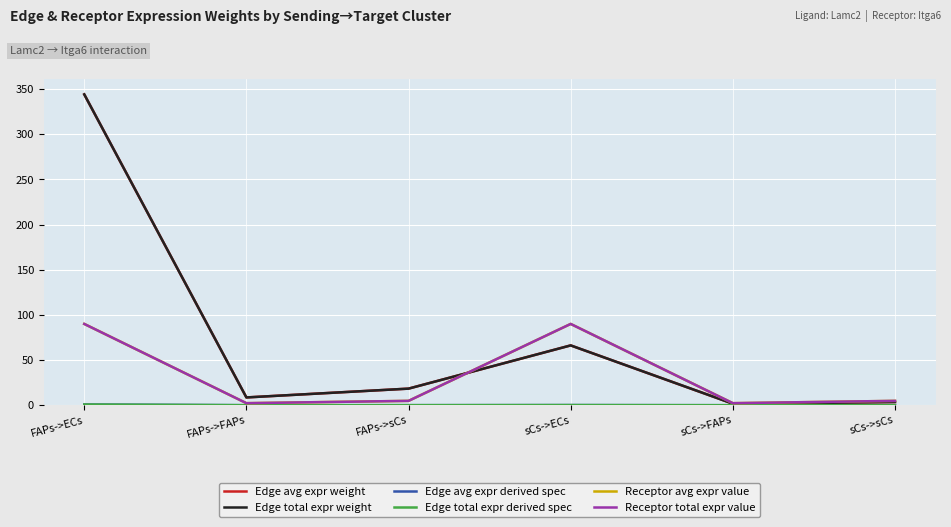

Rank the categories by Edge avg expr derived spec value from highest to lowest.

FAPs->ECs, sCs->ECs, FAPs->sCs, FAPs->FAPs, sCs->sCs, sCs->FAPs